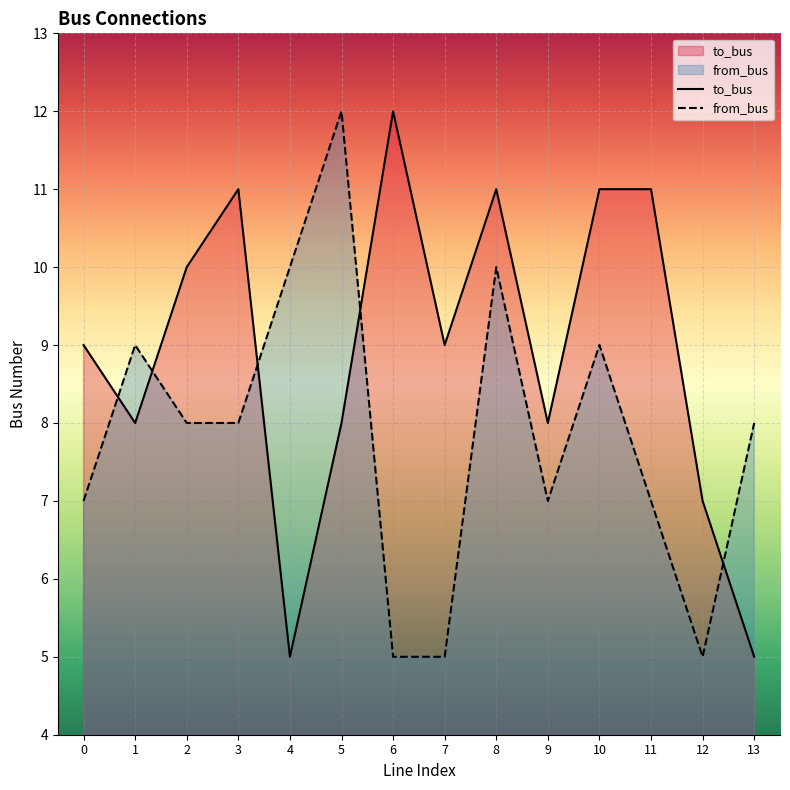

Is it true that from_bus equals 4 at 5?

False